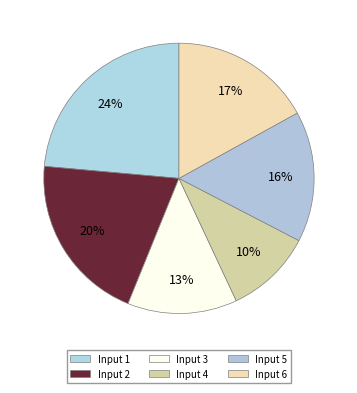

Rank the categories by value from highest to lowest.

1, 2, 6, 5, 3, 4